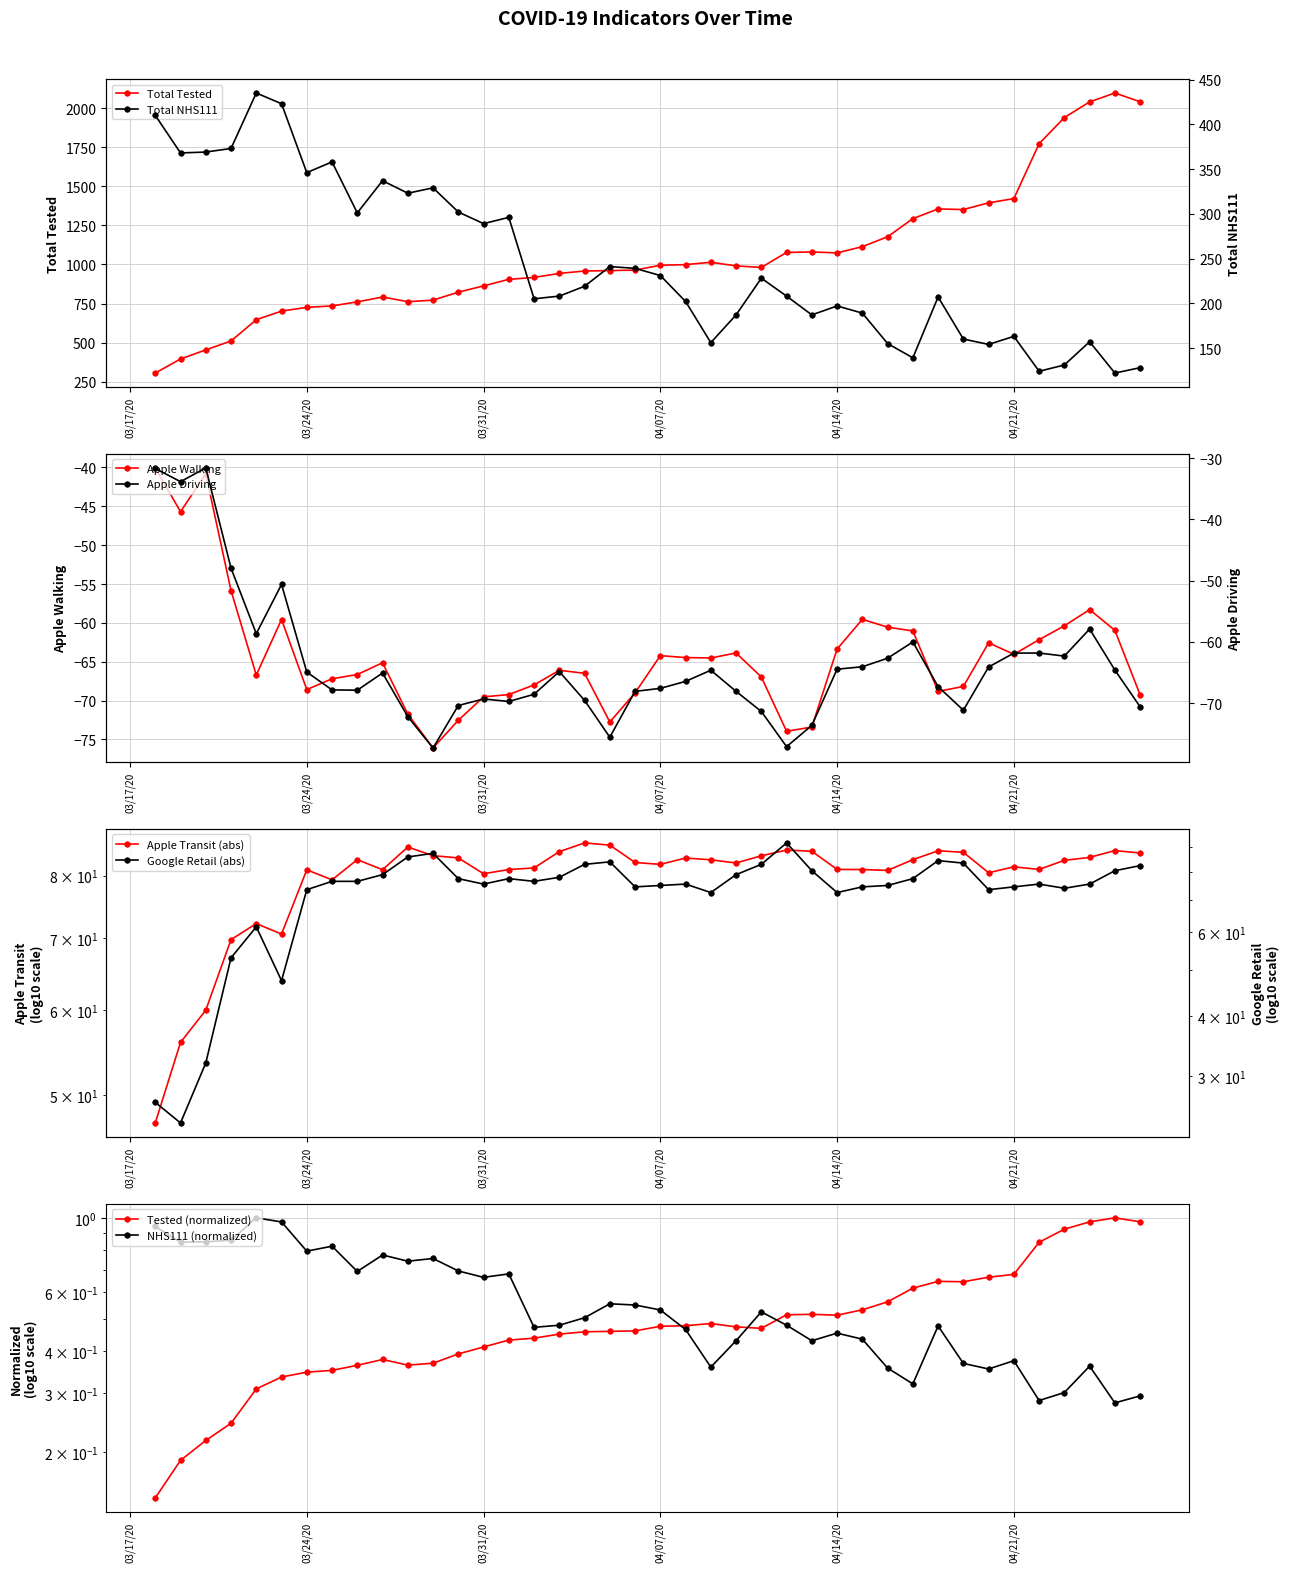

True or false: Total Tested has more than 1 points higher than both neighbors.

True